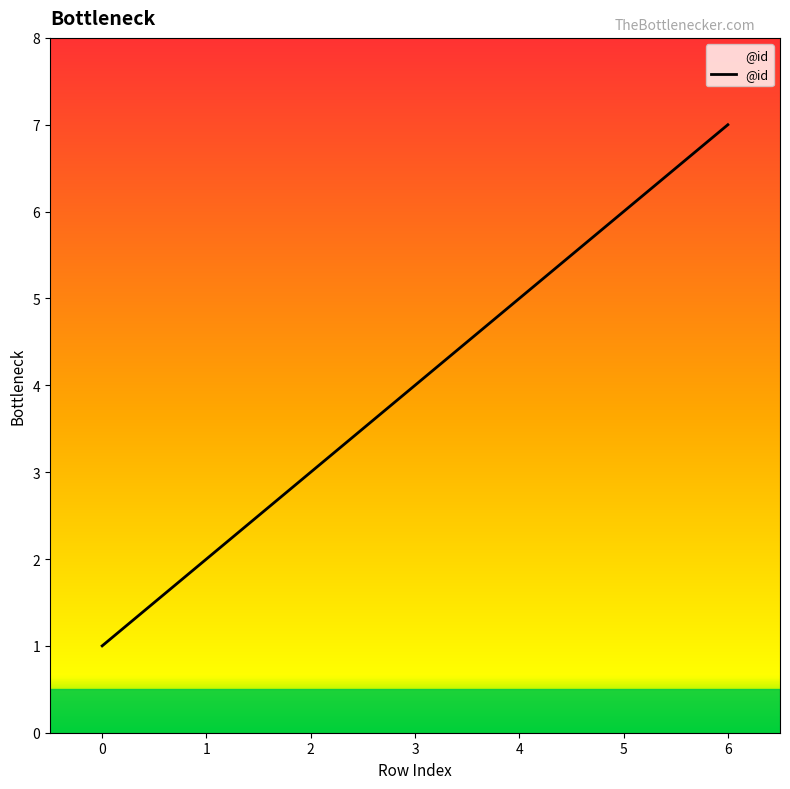

What is the difference between the values at 0 and 2?

2